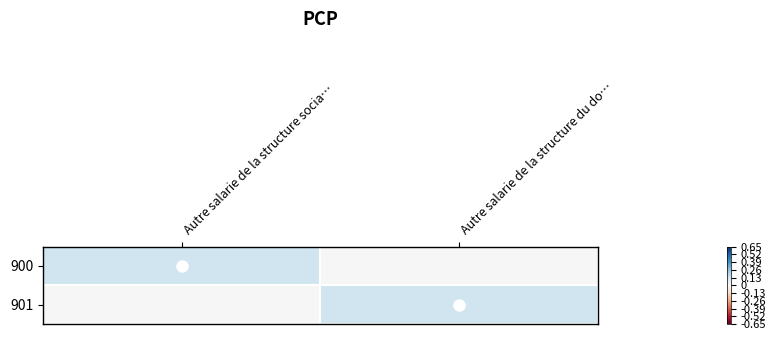

What is the total value across all series at Autre salarie de la structure socia…?

0.1